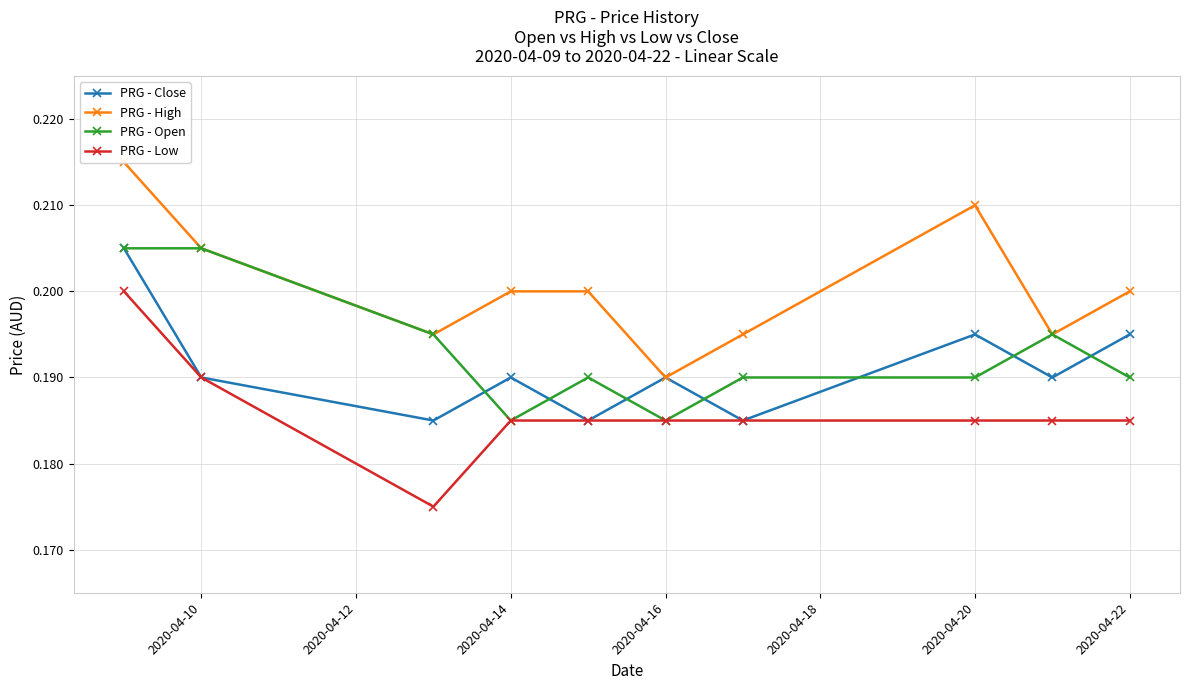

How many PRG - Close values are between 0 and 1?

10